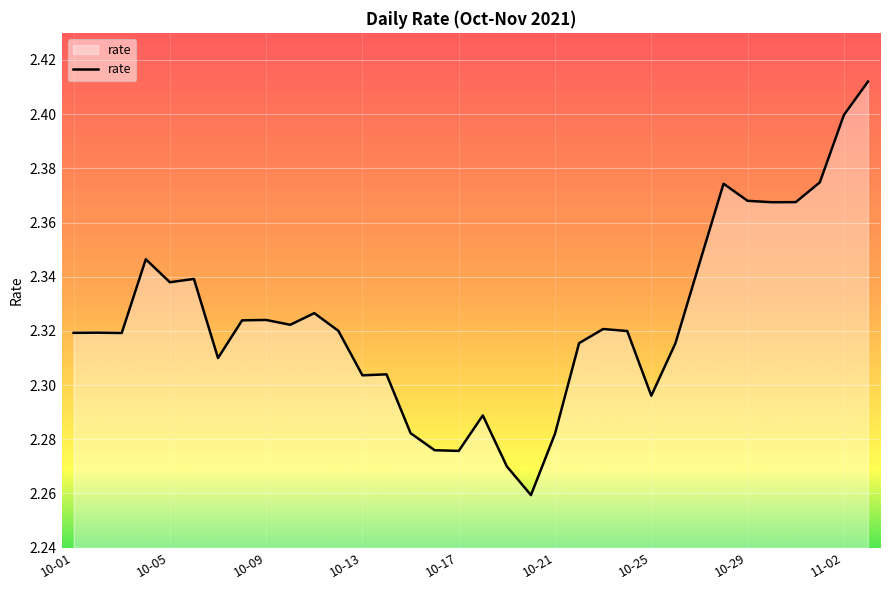

How many lines are shown in the chart?

1